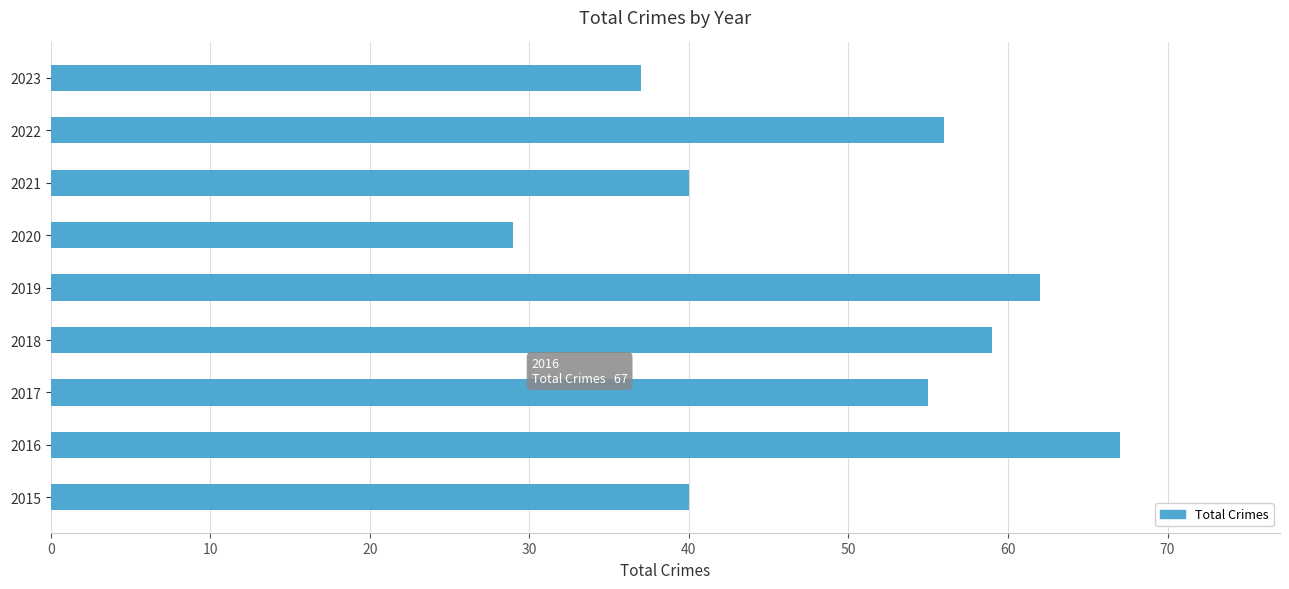

What is the minimum value shown in the chart?

29